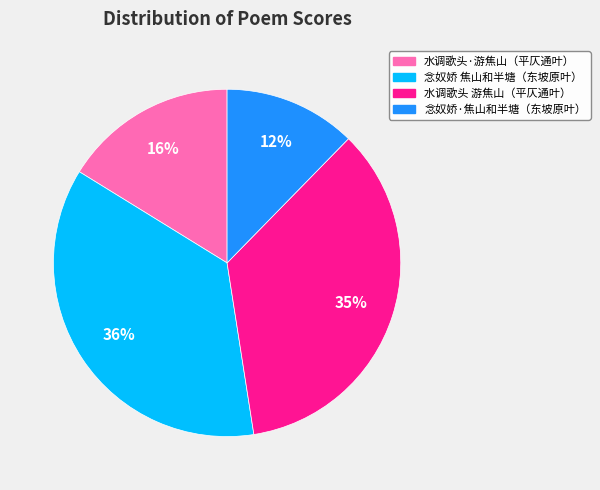

To the nearest percent, what portion does 水调歌头·游焦山（平仄通叶） represent?

16%